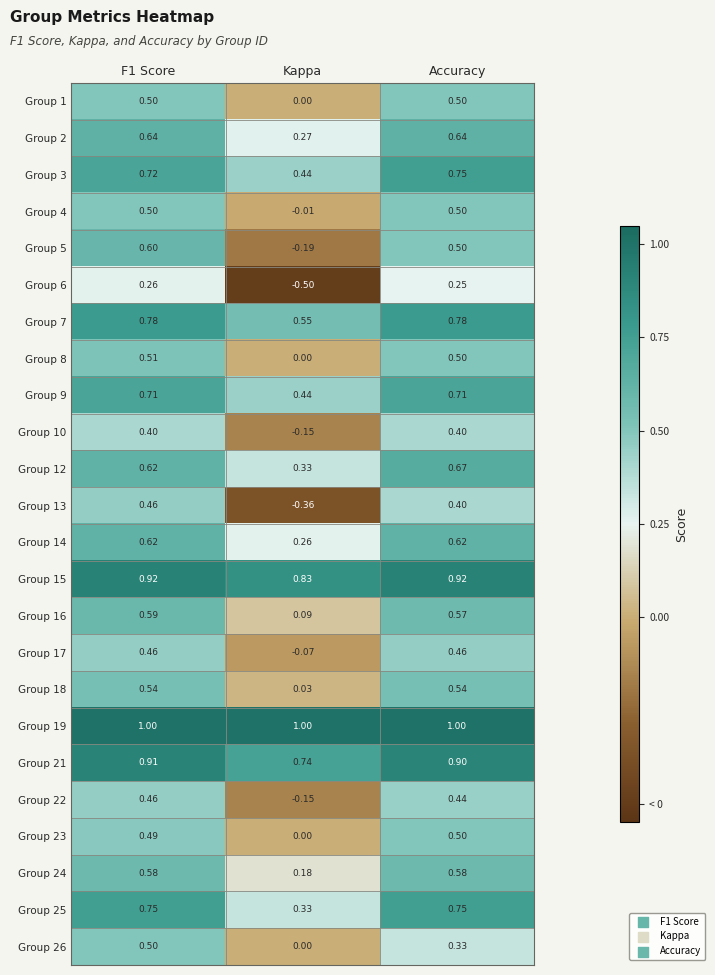

At which label is Group 21 closest to 0?

Kappa